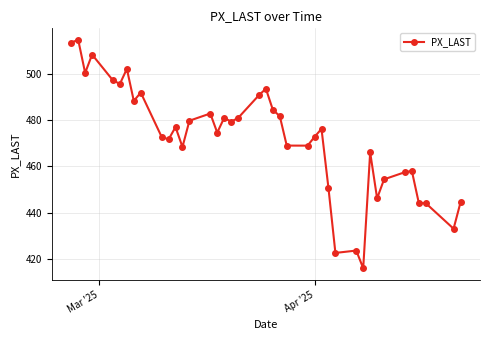

What is the greatest value displayed?

514.6